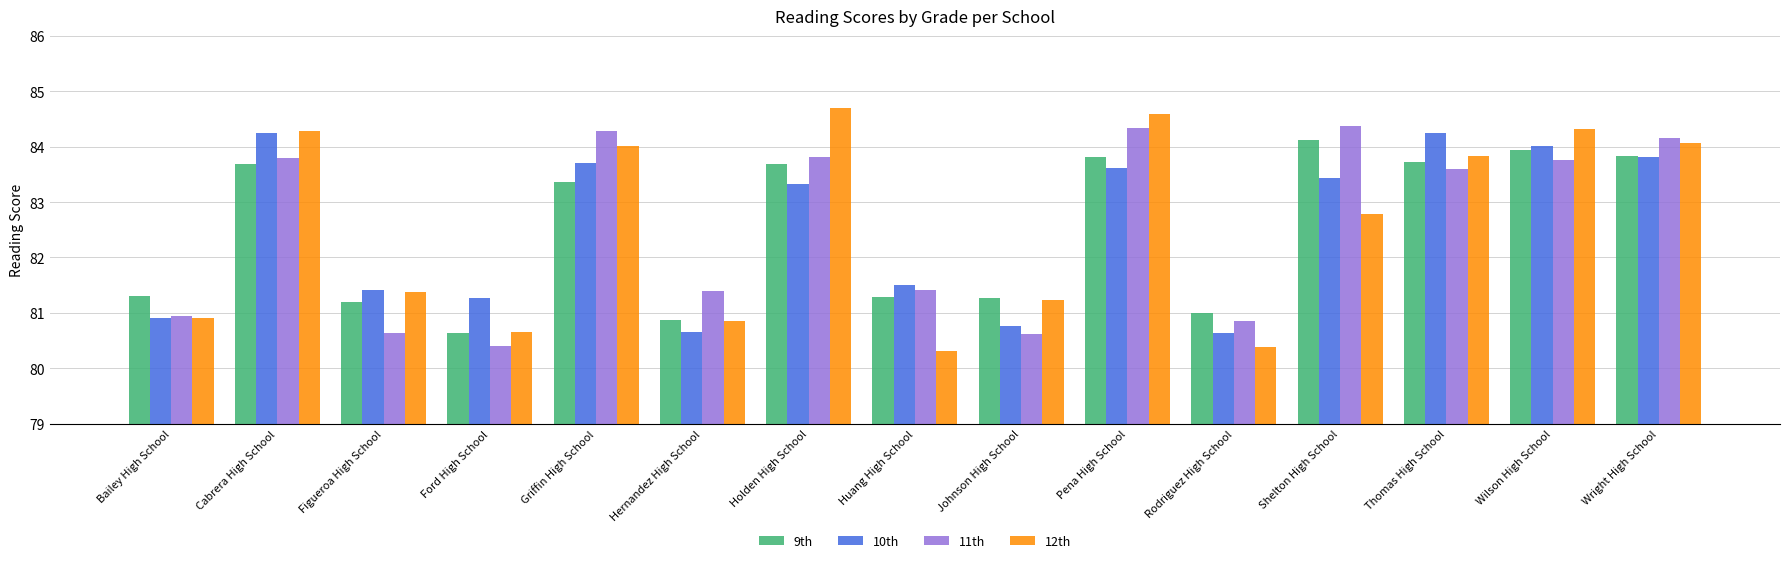

At which category is the sum across all series the highest?

Pena High School